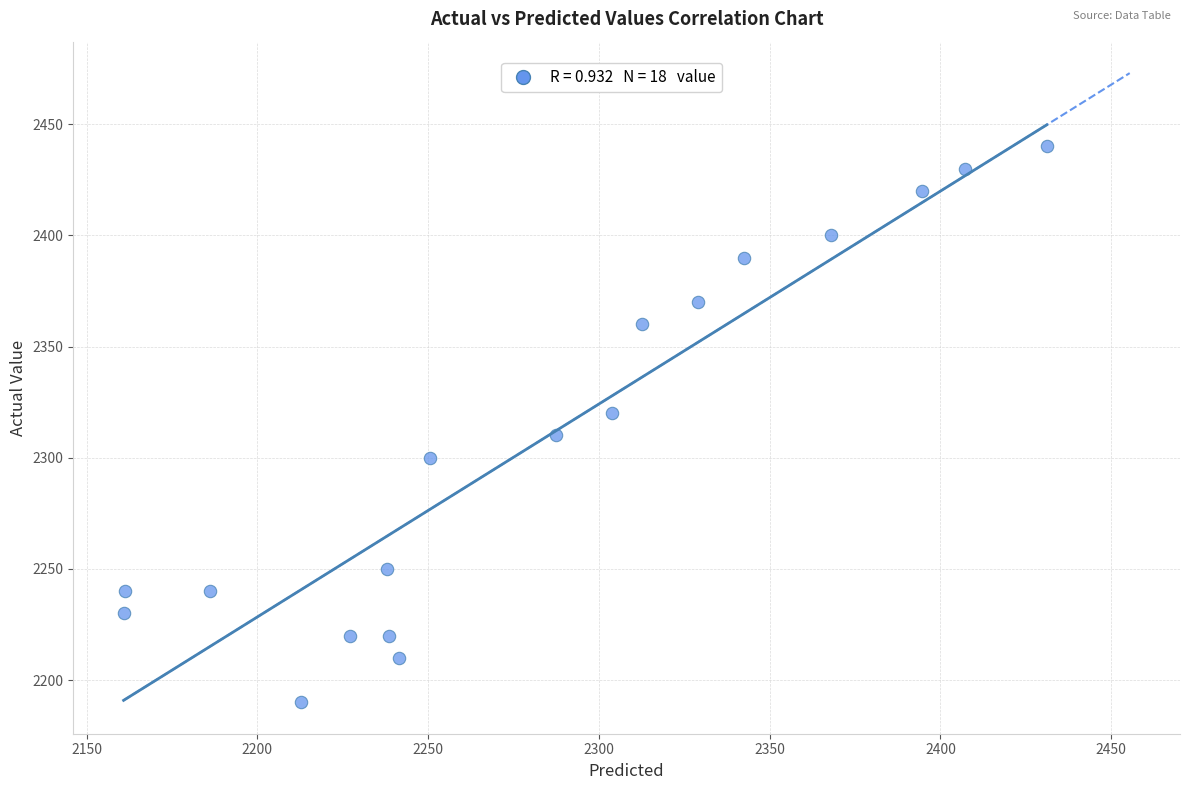

What is the range of Y values (max minus min)?

250